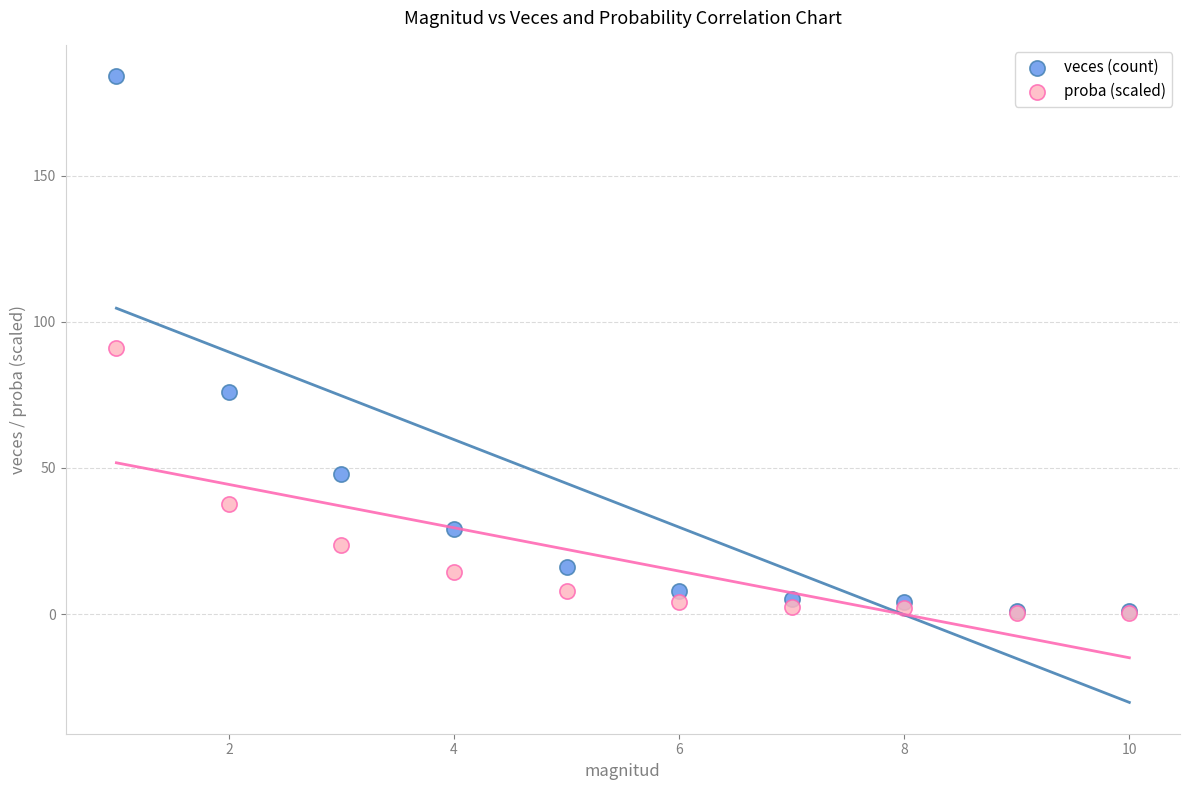

Which series reaches the maximum Y coordinate?

veces (count)